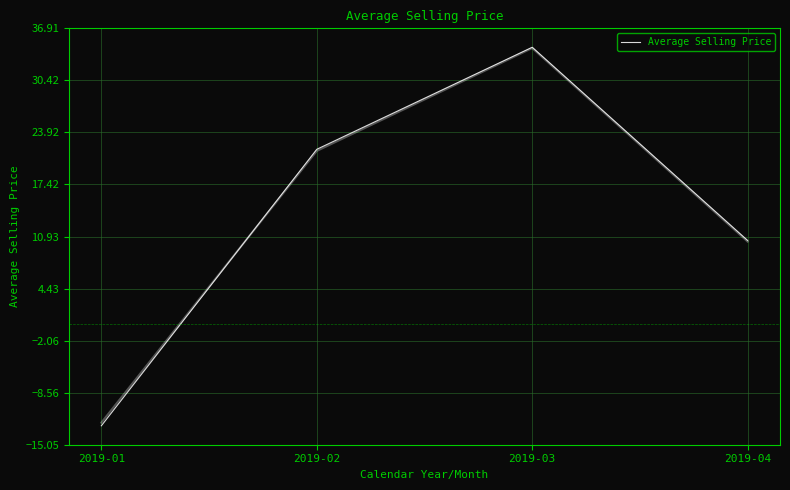

How many values are below zero?

1